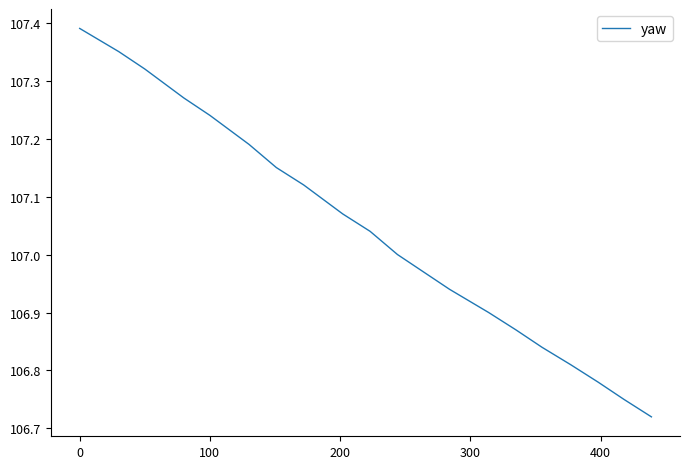

What is the difference between the maximum and minimum values?

0.7